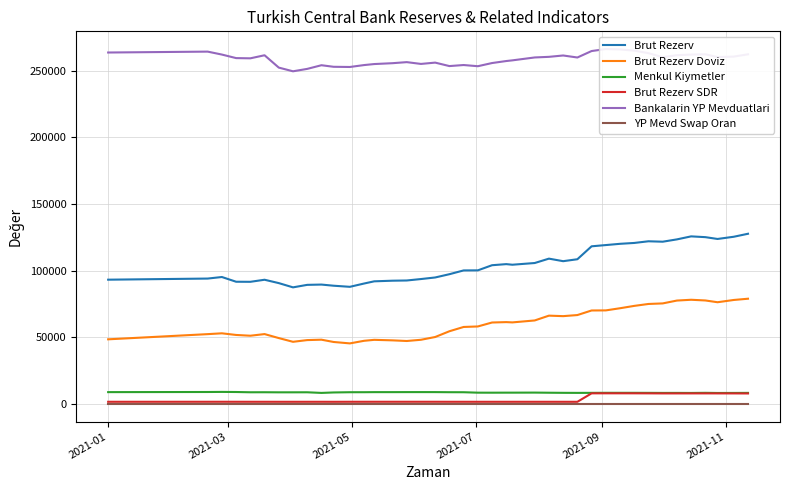

What is the value of the Brut Rezerv SDR point at the 22nd from the left?

1526.3